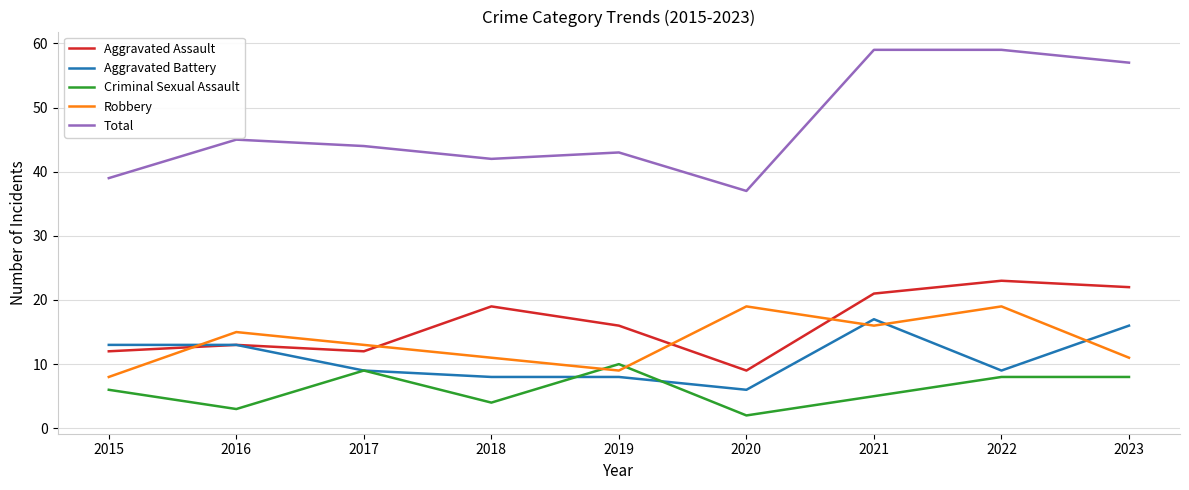

Which series has the largest range (max minus min)?

Total